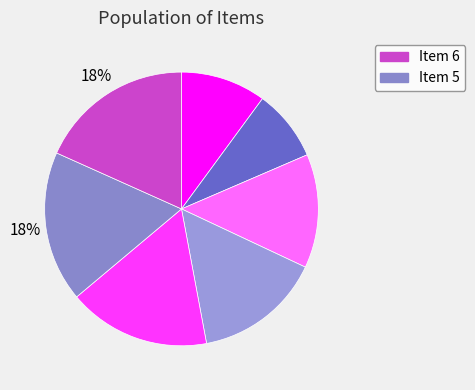

Rank the categories by value from highest to lowest.

6, 5, 4, 3, 2, 0, 1